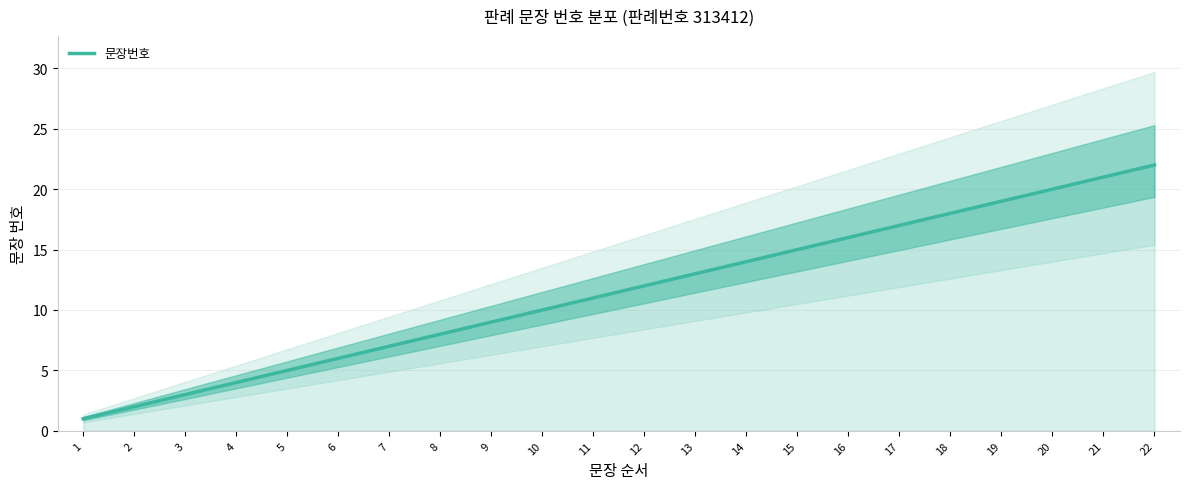

Approximately how many times larger is the value at 14 compared to 13?

1.1